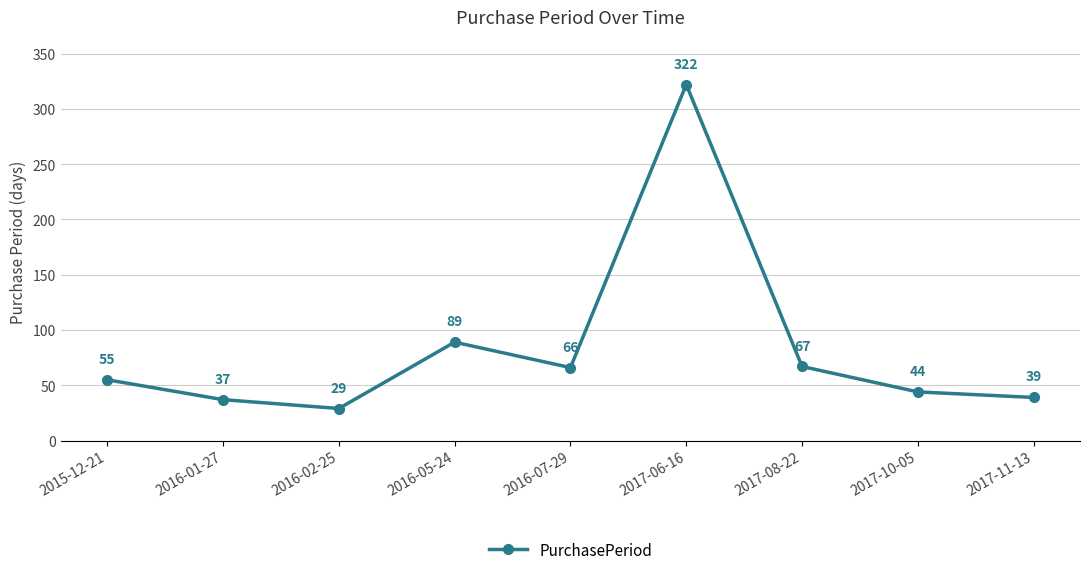

What is the maximum value shown in the chart?

322